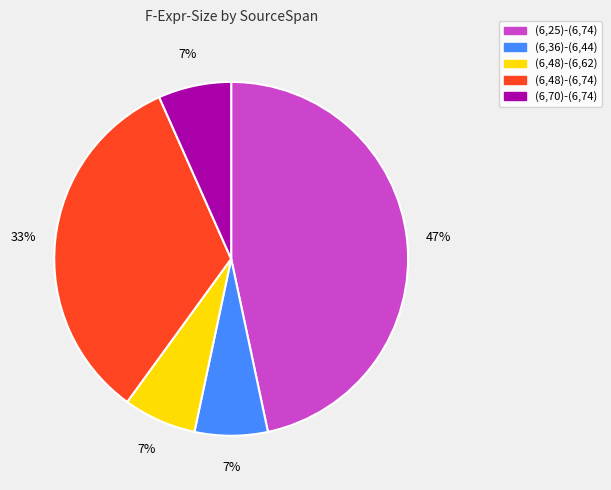

To the nearest percent, what portion does (6,48)-(6,62) represent?

7%